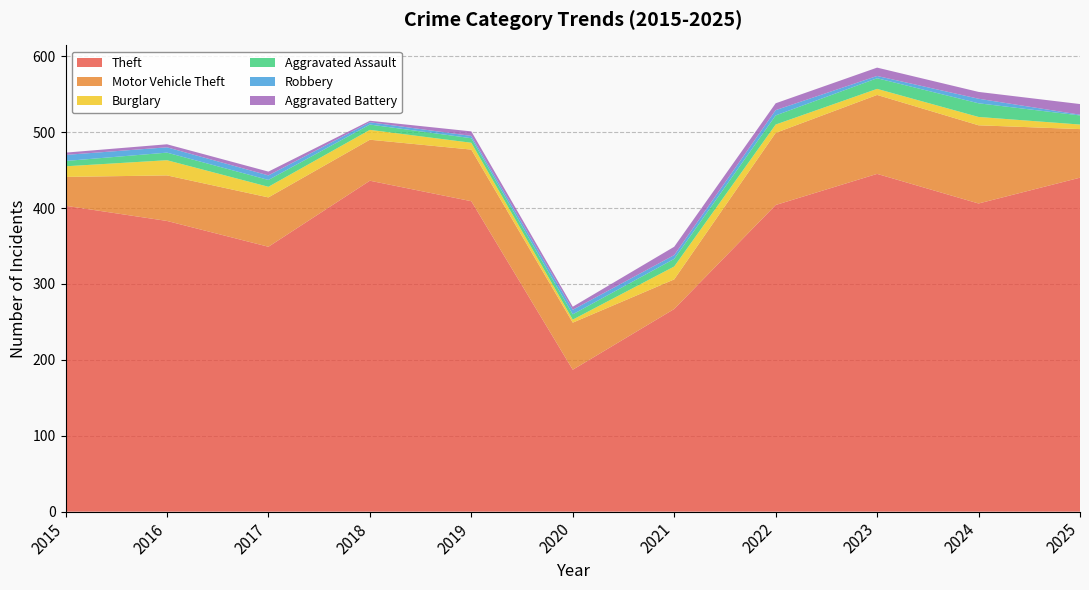

Reading left to right, what are all the values shown in this chart?

Theft: 2015=403	2016=383	2017=349	2018=436	2019=409	2020=187	2021=267	2022=404	2023=445	2024=406	2025=440
Motor Vehicle Theft: 2015=38	2016=60	2017=65	2018=54	2019=68	2020=62	2021=39	2022=95	2023=104	2024=103	2025=64
Burglary: 2015=14	2016=20	2017=14	2018=13	2019=9	2020=4	2021=17	2022=11	2023=8	2024=11	2025=6
Aggravated Assault: 2015=7	2016=10	2017=9	2018=7	2019=6	2020=7	2021=10	2022=12	2023=14	2024=18	2025=12
Robbery: 2015=8	2016=7	2017=6	2018=3	2019=3	2020=6	2021=5	2022=7	2023=3	2024=6	2025=1
Aggravated Battery: 2015=3	2016=4	2017=5	2018=2	2019=6	2020=4	2021=11	2022=9	2023=11	2024=9	2025=14